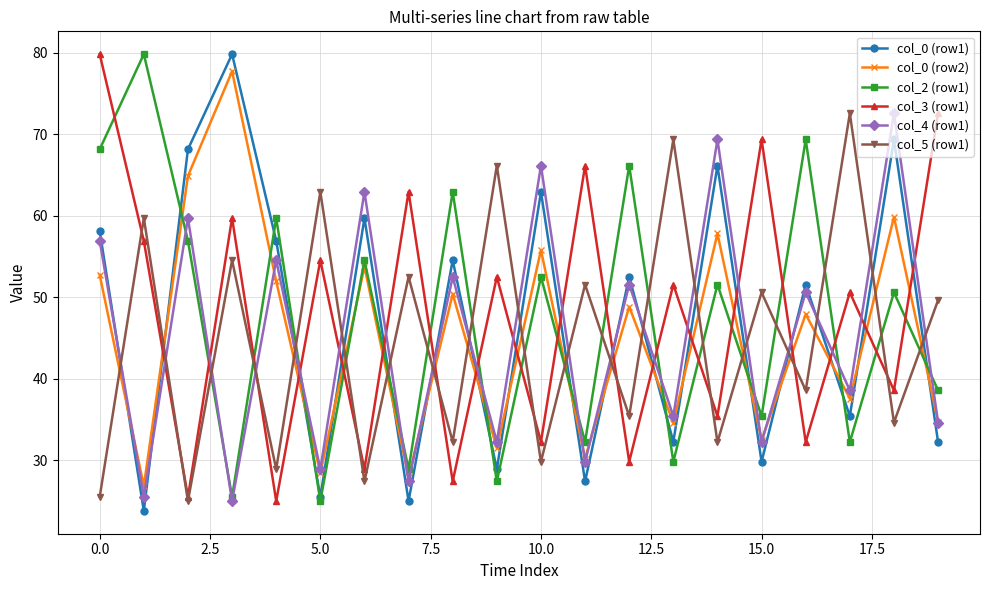

Which series ends up on top after the final intersection of col_3 (row1) and col_0 (row1)?

col_3 (row1)